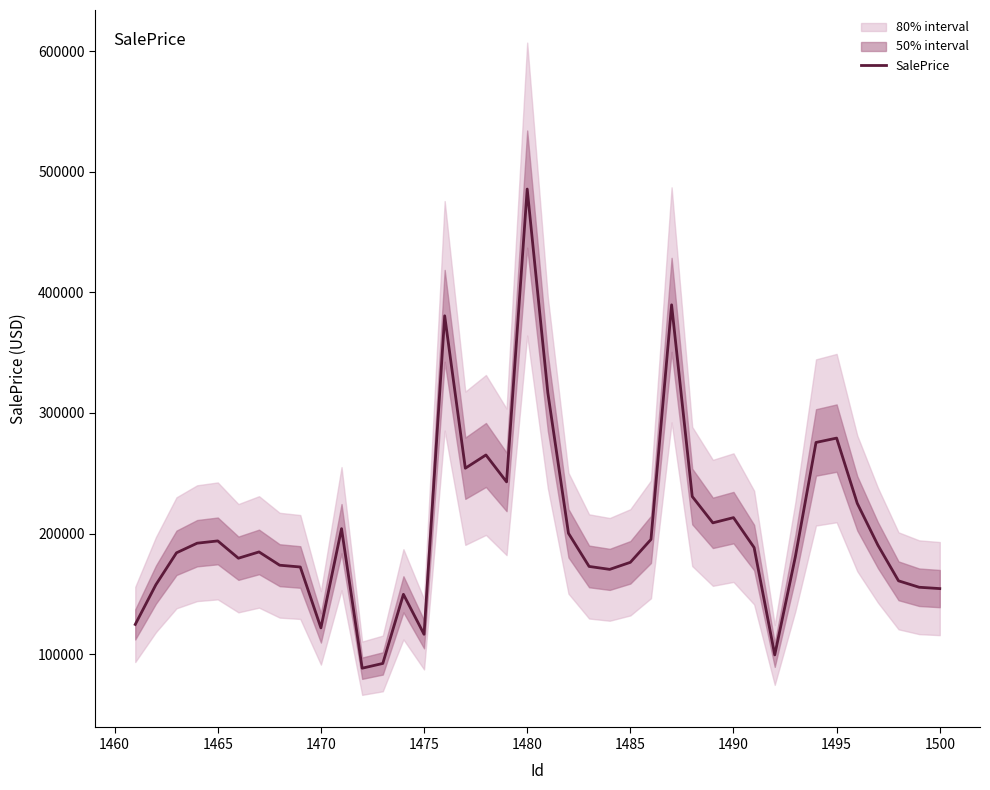

What is the highest value of the SalePrice series?

485636.1